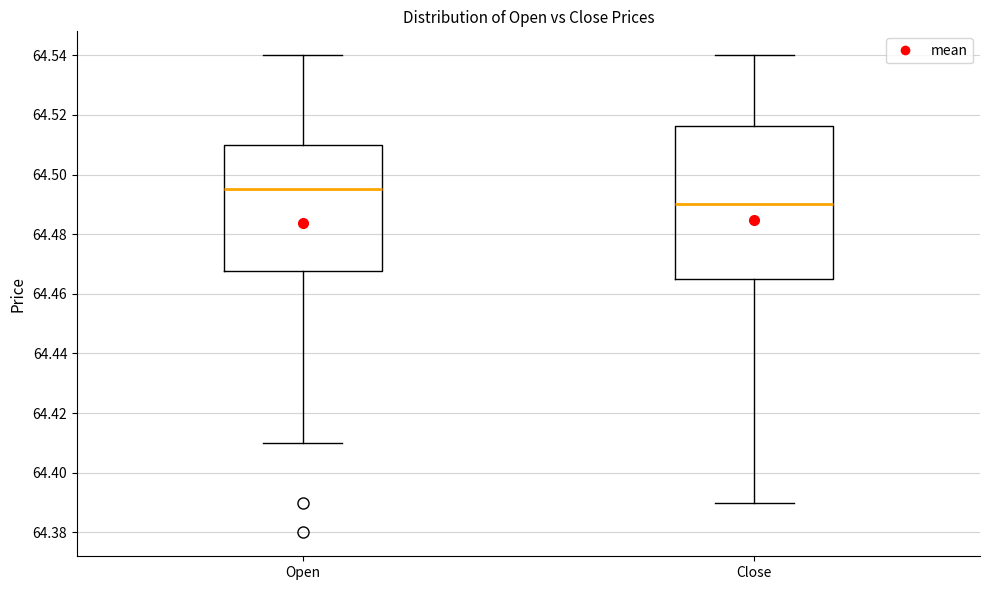

Reading left to right, read every box against the y-axis: the position of its median line, the range the box covers, and the ends of its whiskers. The values are not printed on the chart, so give them approximately, as read against the axis.

Open: median 64.496, box 64.468 to 64.510, whiskers 64.410 to 64.540
Close: median 64.490, box 64.466 to 64.516, whiskers 64.390 to 64.540